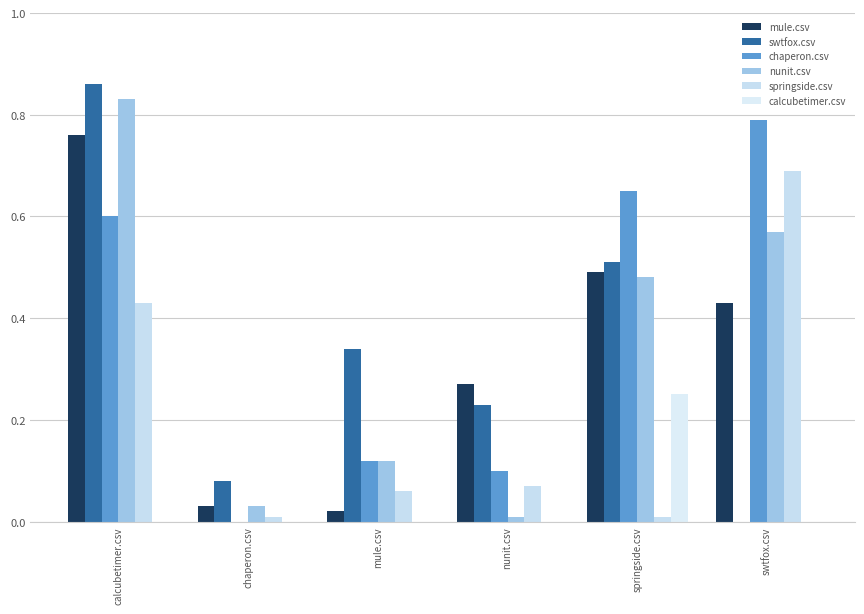

Reading right to left, extract all data points from this chart.

mule.csv: 0.4	0.5	0.3	0.0	0.0	0.8
swtfox.csv: 0.0	0.5	0.2	0.3	0.1	0.9
chaperon.csv: 0.8	0.7	0.1	0.1	0.0	0.6
nunit.csv: 0.6	0.5	0.0	0.1	0.0	0.8
springside.csv: 0.7	0.0	0.1	0.1	0.0	0.4
calcubetimer.csv: 0.0	0.2	0.0	0.0	0.0	0.0